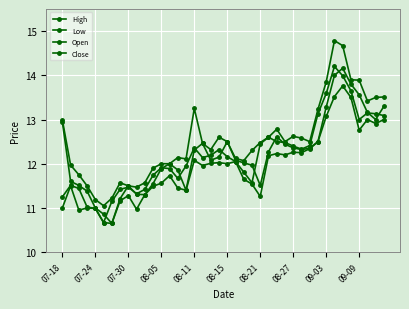

Reading right to left, extract all data points from this chart.

High: 13.5	13.5	13.4	13.9	13.9	14.7	14.8	13.8	13.2	12.5	12.6	12.6	12.5	12.8	12.6	12.5	12.3	12.1	12.1	12.5	12.6	12.3	12.5	13.2	12.1	12.1	12.0	12.0	11.9	11.6	11.5	11.5	11.6	11.2	11.1	11.2	11.5	11.8	12.0	13.0
Low: 13.0	12.9	13.0	12.8	13.5	13.8	13.5	13.1	12.5	12.3	12.3	12.3	12.2	12.2	12.2	11.3	11.5	11.7	12.1	12.0	12.0	12.0	12.0	12.1	11.4	11.4	11.7	11.6	11.5	11.3	11.0	11.3	11.2	10.7	10.7	11.0	11.0	10.9	11.5	11.0
Open: 13.3	13.0	13.2	13.6	13.8	14.2	14.0	13.3	12.5	12.3	12.3	12.4	12.4	12.6	12.3	11.5	12.0	12.0	12.1	12.5	12.2	12.1	12.5	12.3	11.4	11.9	12.0	11.9	11.6	11.3	11.3	11.5	11.2	10.7	10.9	11.0	11.4	11.5	11.6	12.9
Close: 13.1	13.1	13.2	13.0	13.7	14.0	14.2	13.6	13.1	12.4	12.3	12.4	12.5	12.5	12.6	12.4	11.6	11.8	12.1	12.2	12.3	12.2	12.1	12.4	11.9	11.7	11.9	11.9	11.7	11.4	11.3	11.5	11.4	11.2	10.7	11.0	11.0	11.4	11.5	11.2